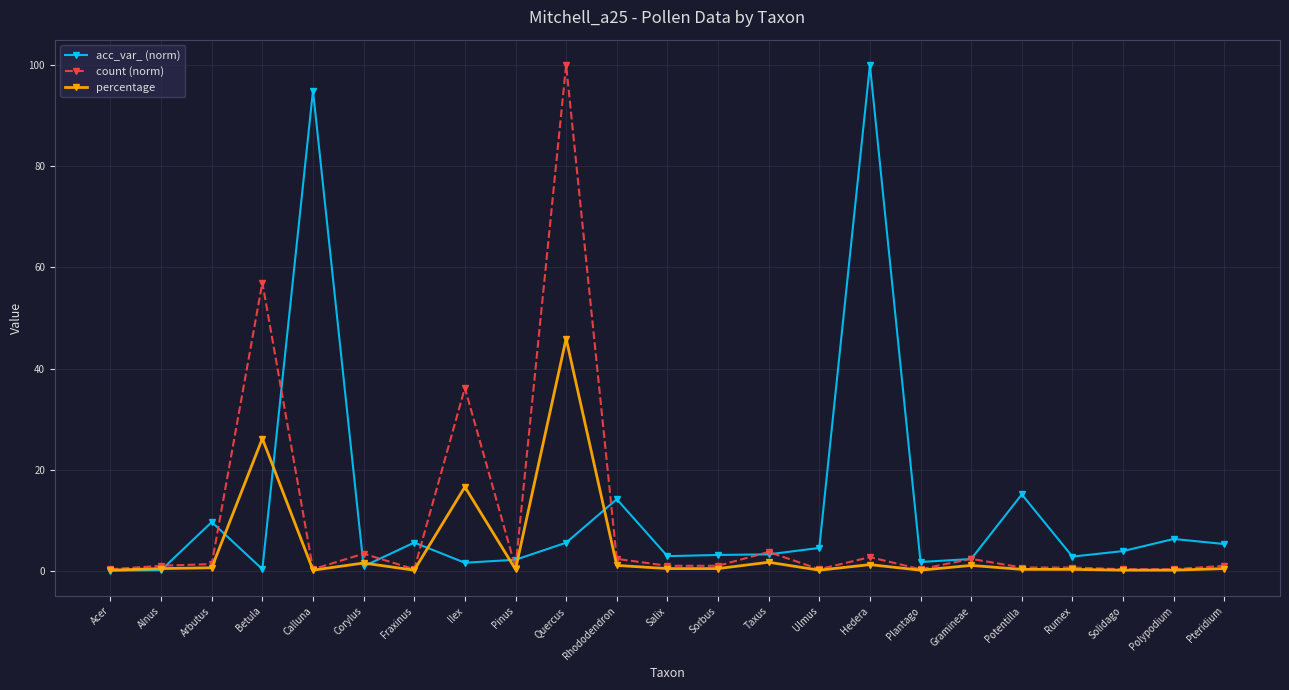

At which label is count (norm) closest to 50?

Betula